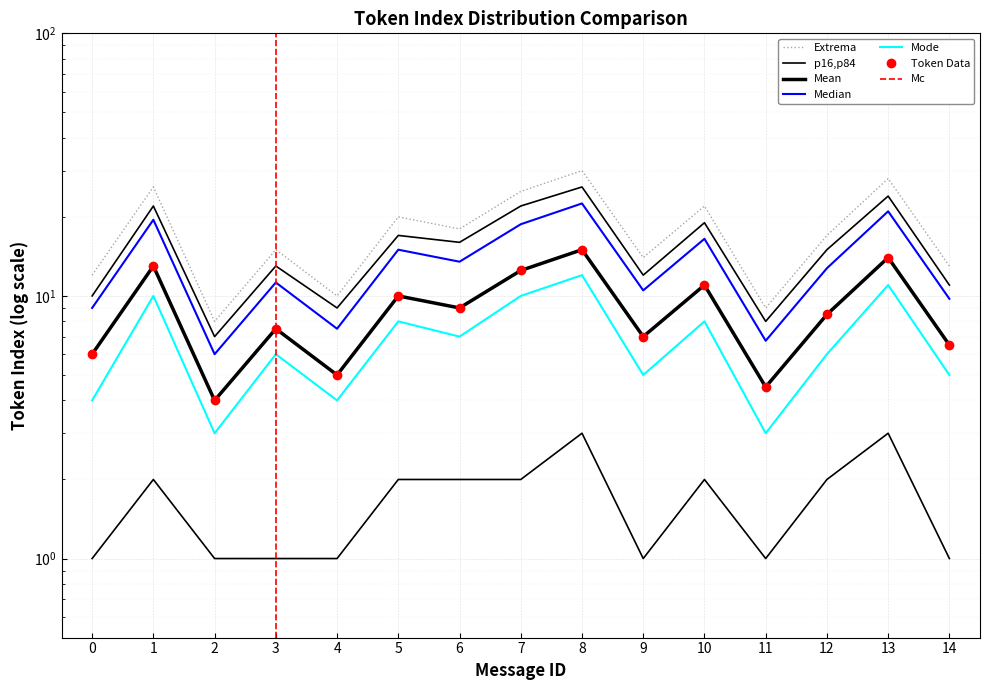

True or false: Mean token_index and p16 intersect in this chart.

False